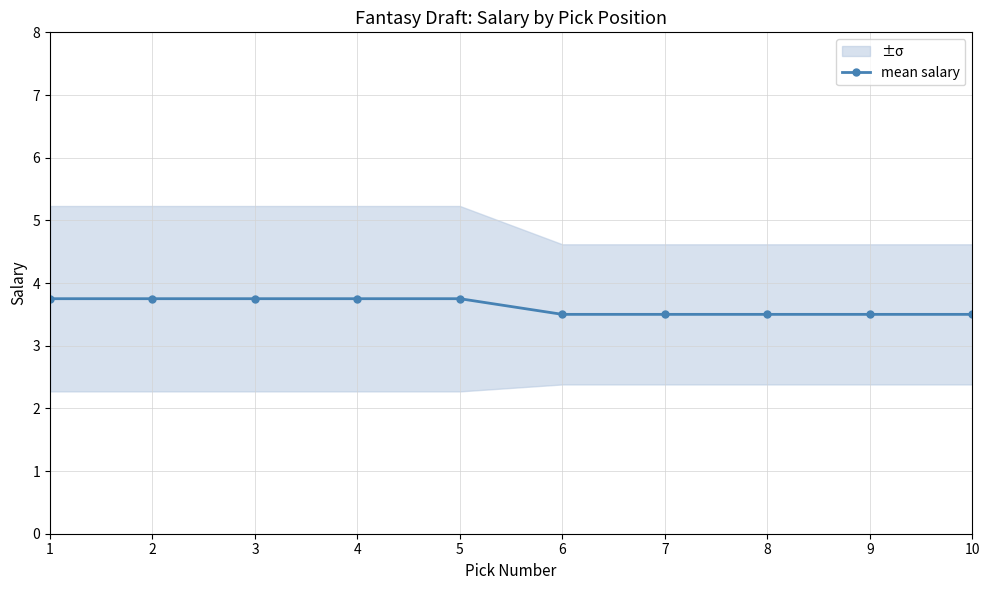

What is the ratio of the value at 7 to the value at 8?

1.0